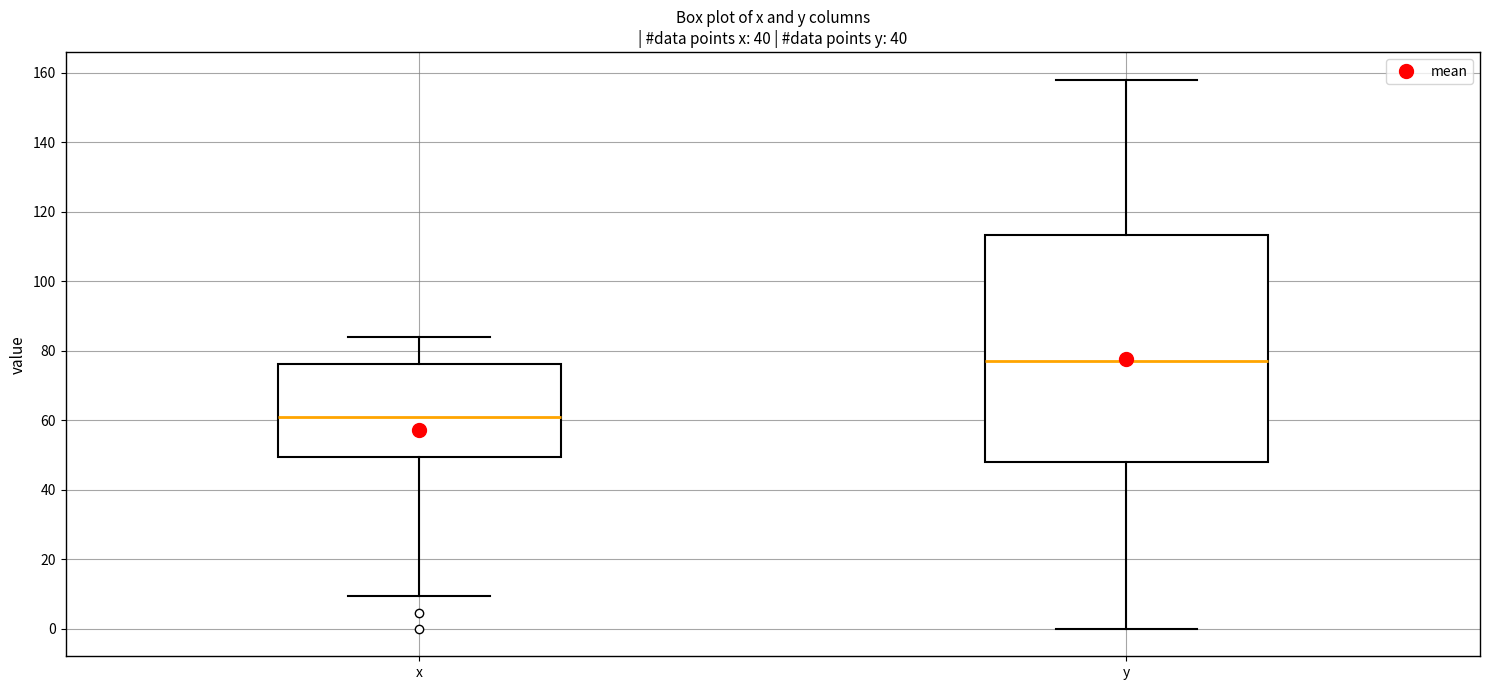

Reading left to right, read every box against the y-axis: the position of its median line, the range the box covers, and the ends of its whiskers. The values are not printed on the chart, so give them approximately, as read against the axis.

x: median 60, box 50 to 76, whiskers 10 to 84
y: median 76, box 48 to 114, whiskers 0 to 158